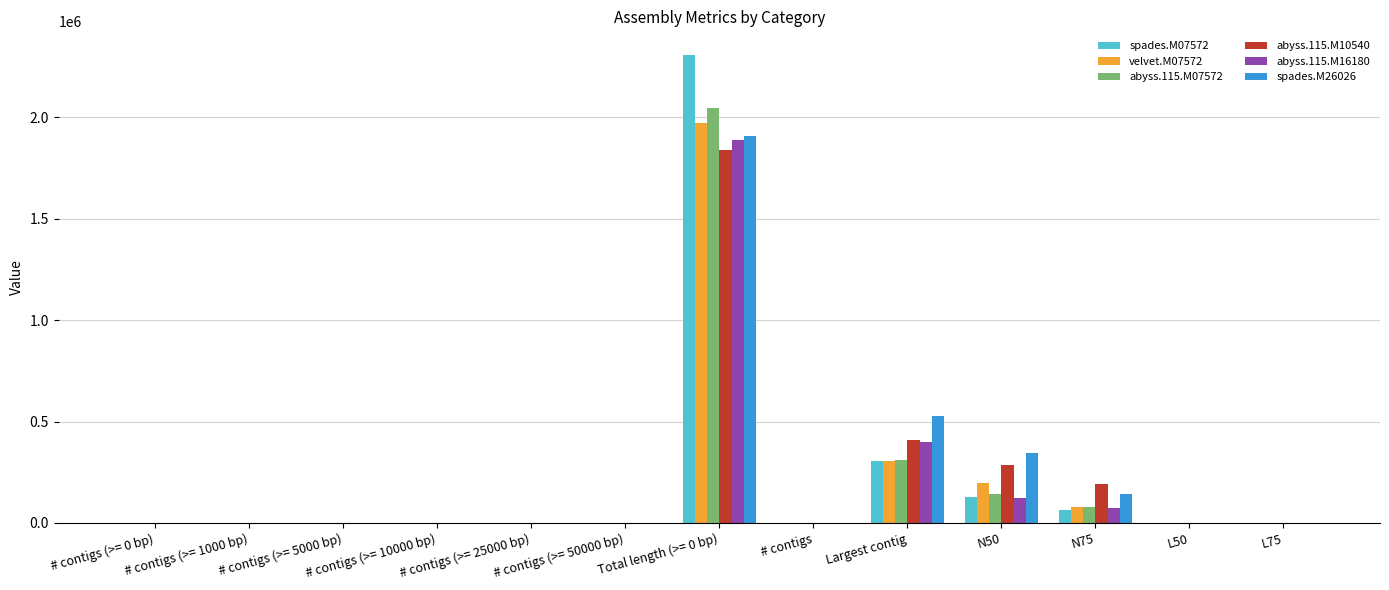

At which category is the sum across all series the highest?

Total length (>= 0 bp)